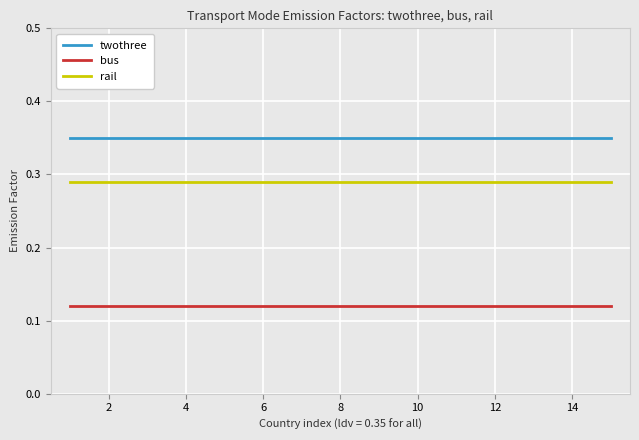

True or false: rail and twothree intersect in this chart.

False